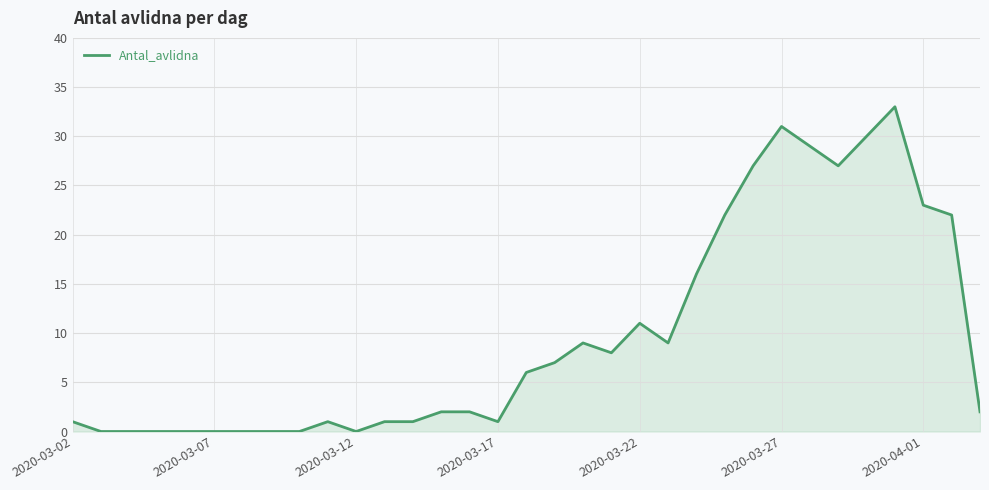

What is the greatest value displayed?

33